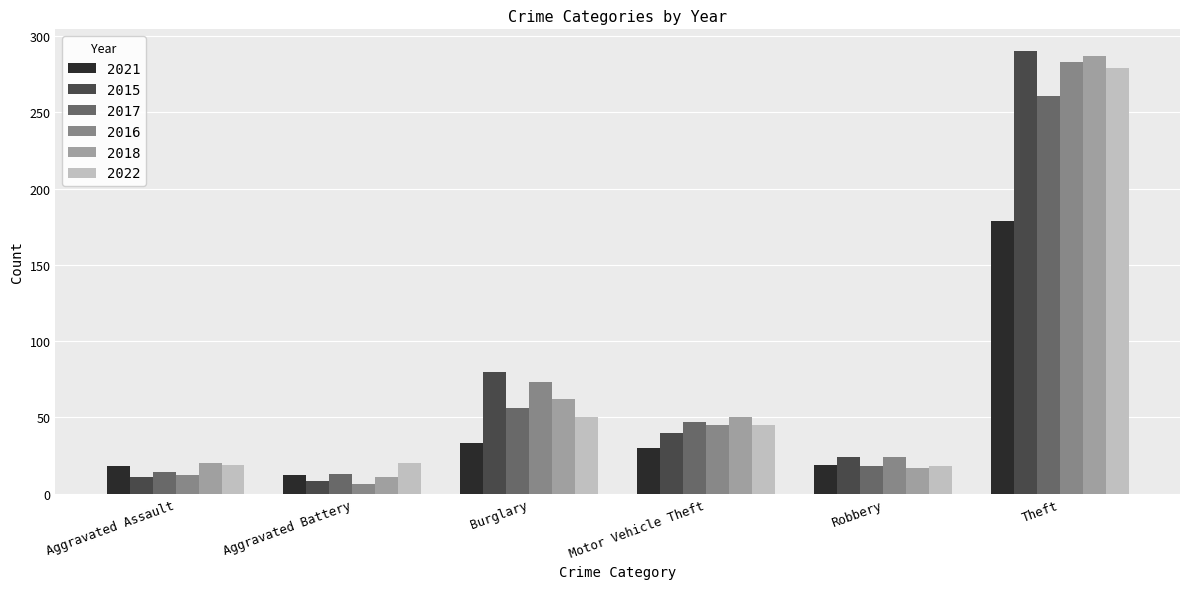

Which label corresponds to the largest value in the chart?

Theft